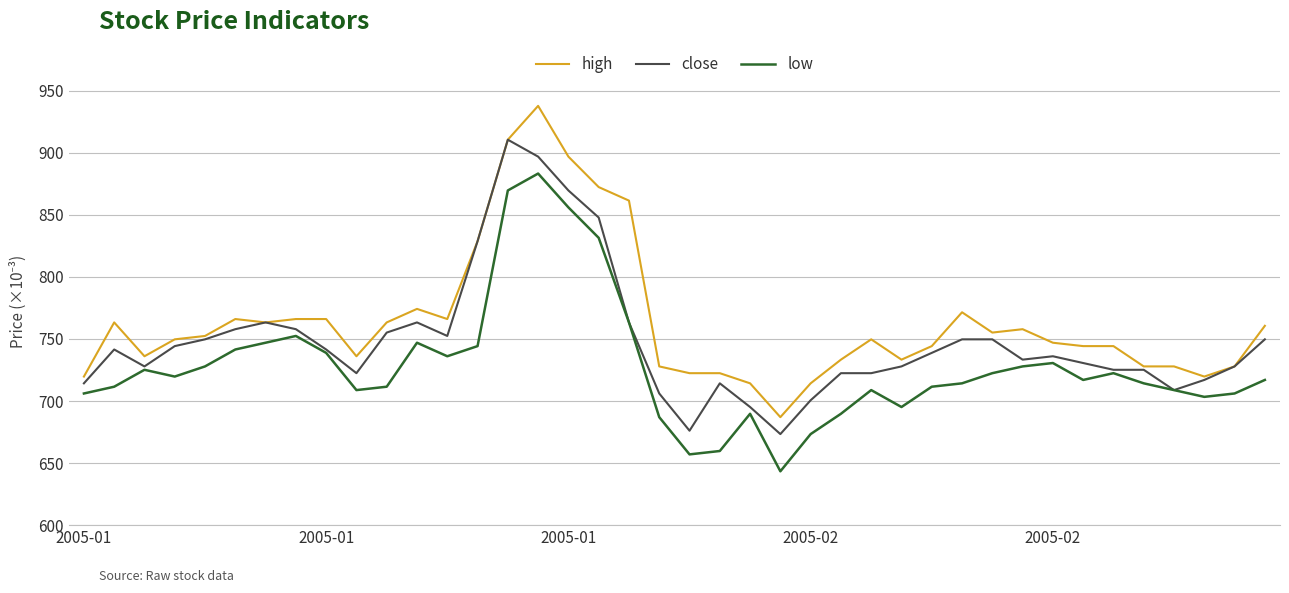

True or false: low and high intersect in this chart.

False